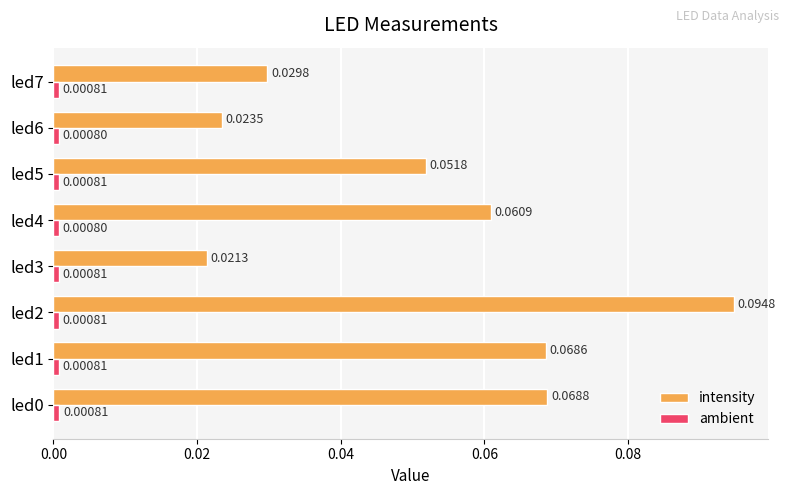

At how many categories does at least one series exceed 0?

8